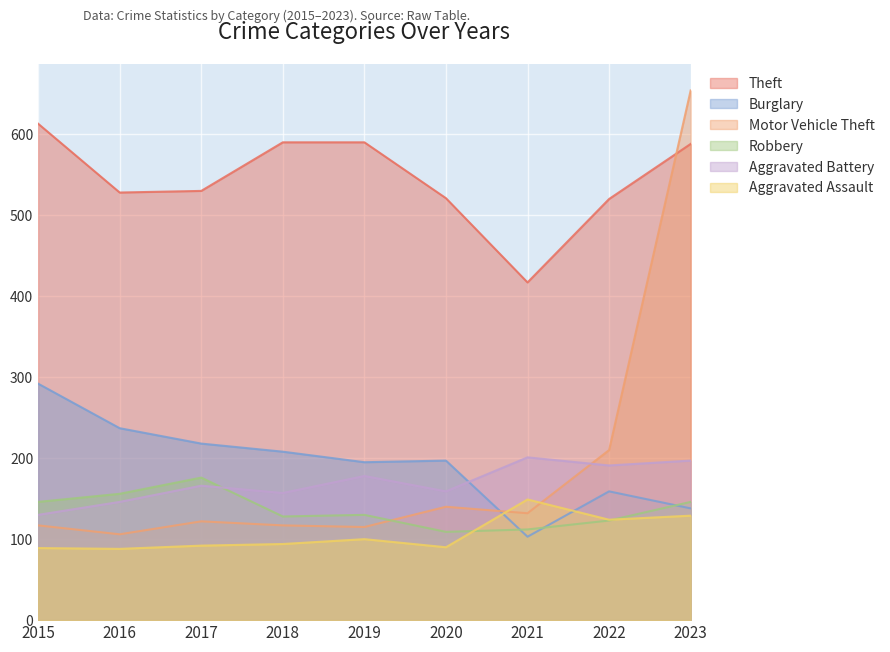

Is the value of Robbery at 2017 greater than the value of Aggravated Assault at 2018?

Yes